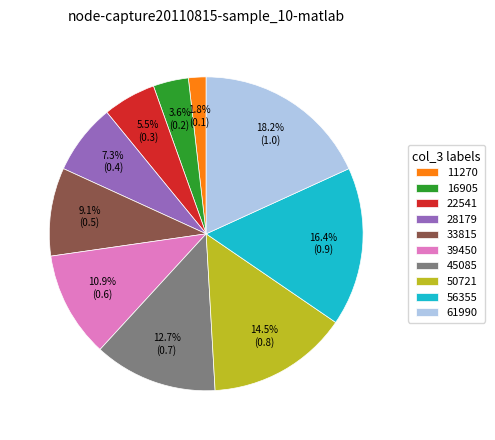

Is there a majority slice in this chart?

No